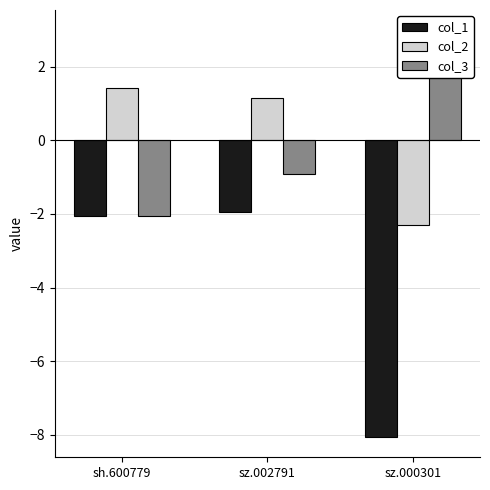

What is the average value of the col_1 series?

-4.0